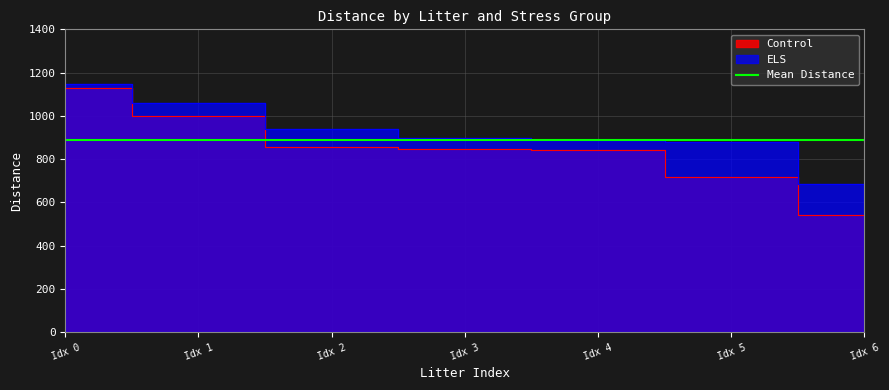

True or false: Control and ELS cross at least once.

False